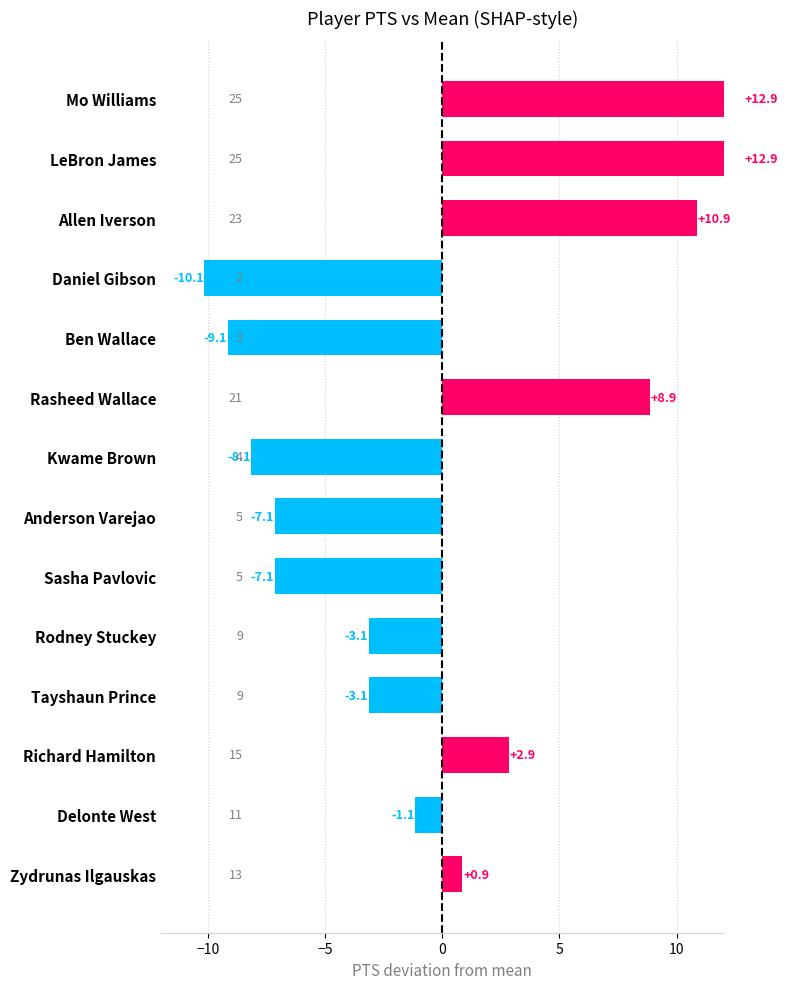

Are the bars grouped side by side (vs. stacked)?

No